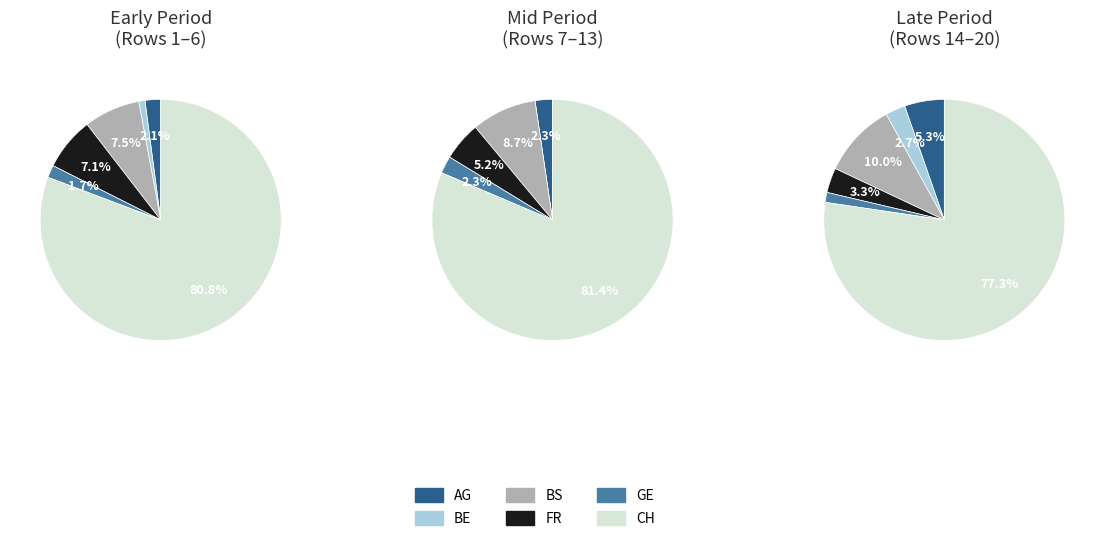

Which series has the largest range (max minus min)?

CH